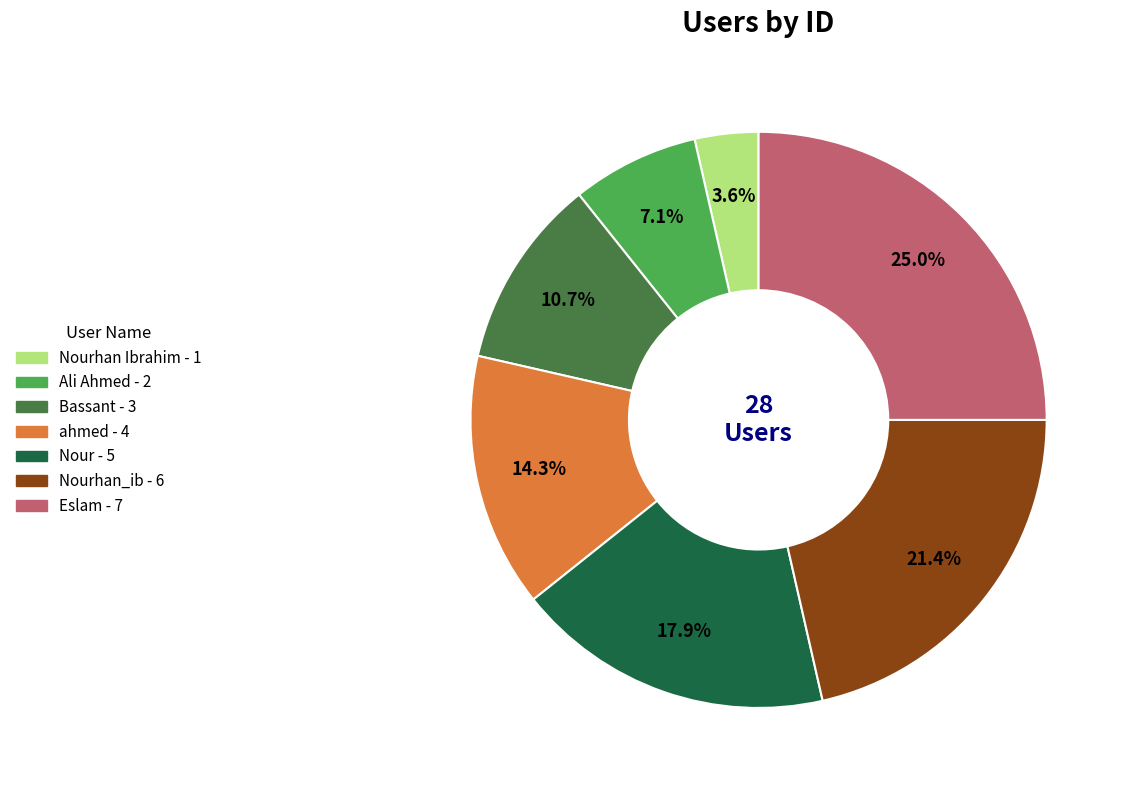

Is there any slice that represents more than half of the pie?

No